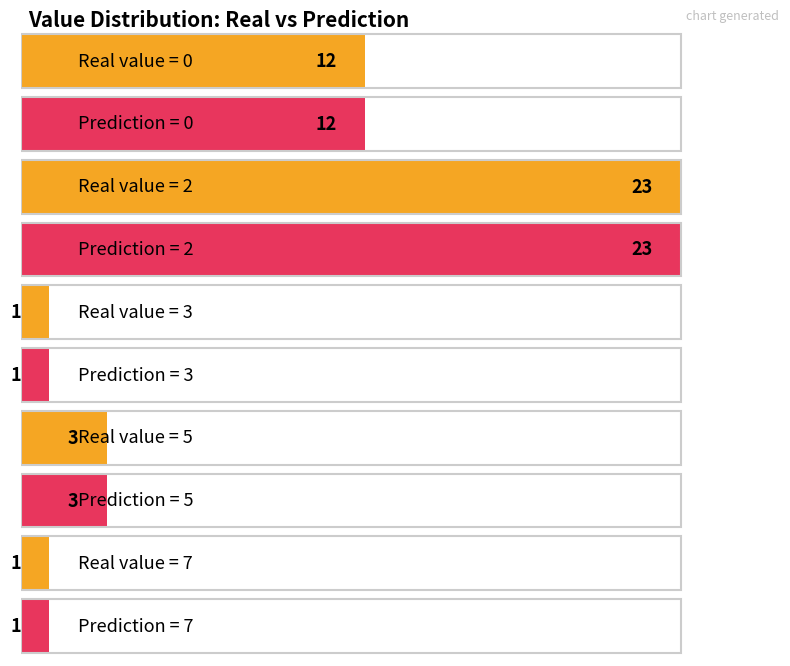

Rank the series at 3 from lowest to highest value.

Count of real, Count of prediction